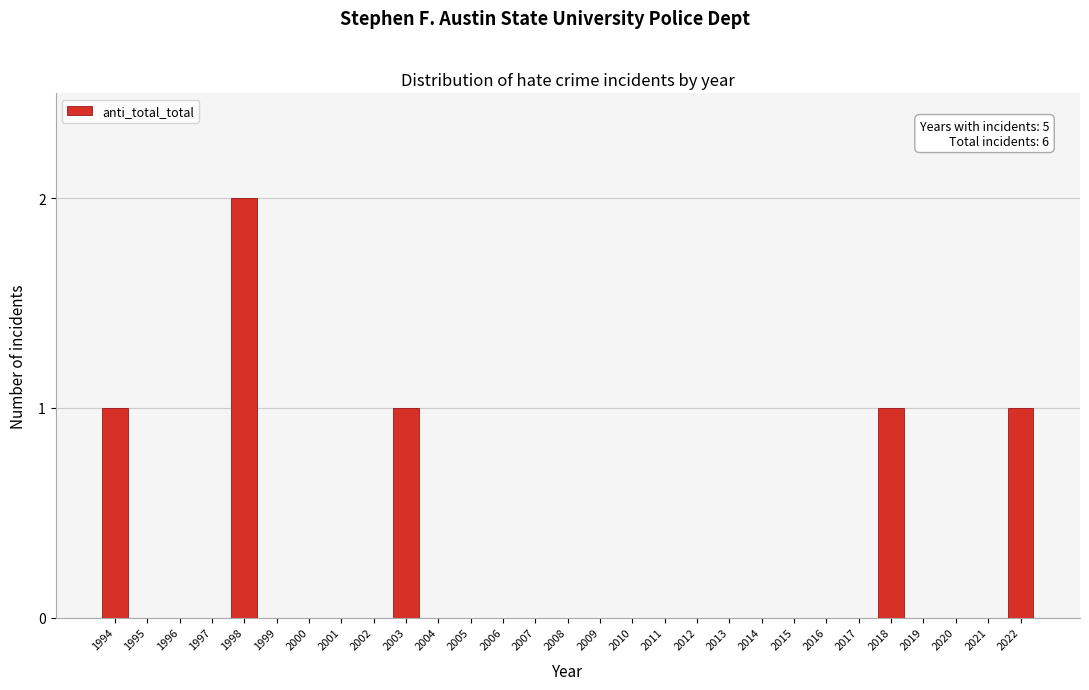

Reading left to right, extract all data points from this chart.

1994=1	1995=0	1996=0	1997=0	1998=2	1999=0	2000=0	2001=0	2002=0	2003=1	2004=0	2005=0	2006=0	2007=0	2008=0	2009=0	2010=0	2011=0	2012=0	2013=0	2014=0	2015=0	2016=0	2017=0	2018=1	2019=0	2020=0	2021=0	2022=1